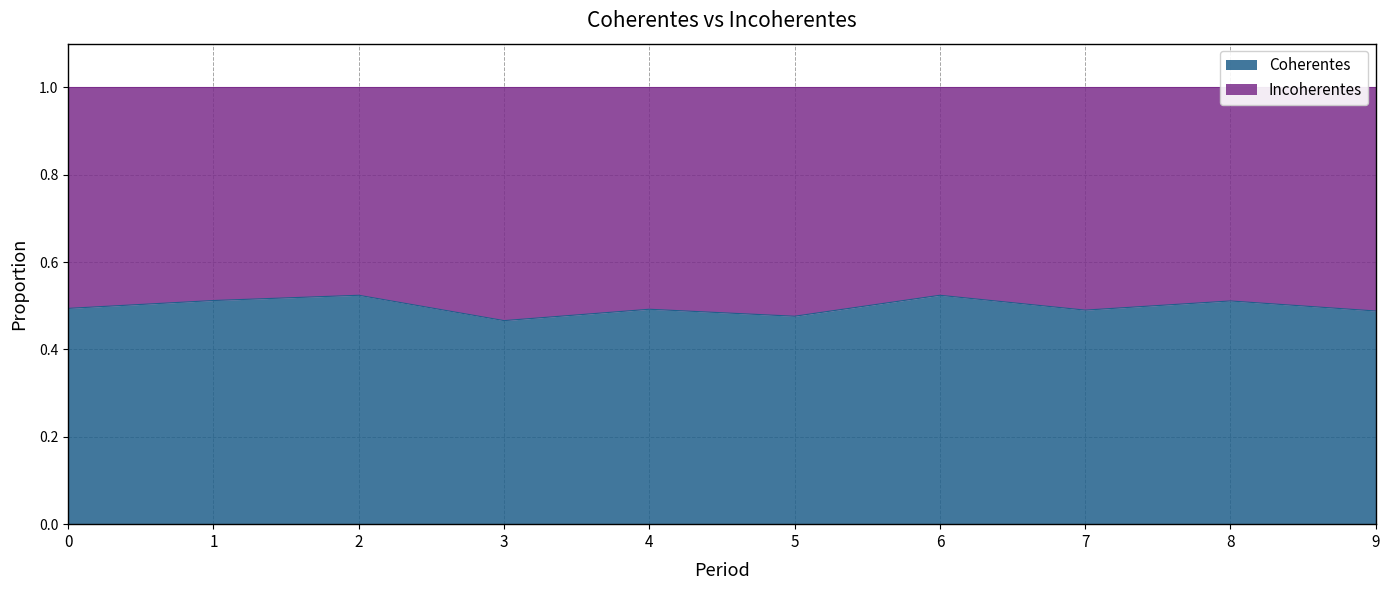

List the labels in order of value, smallest first.

3, 5, 9, 7, 4, 0, 8, 1, 2, 6